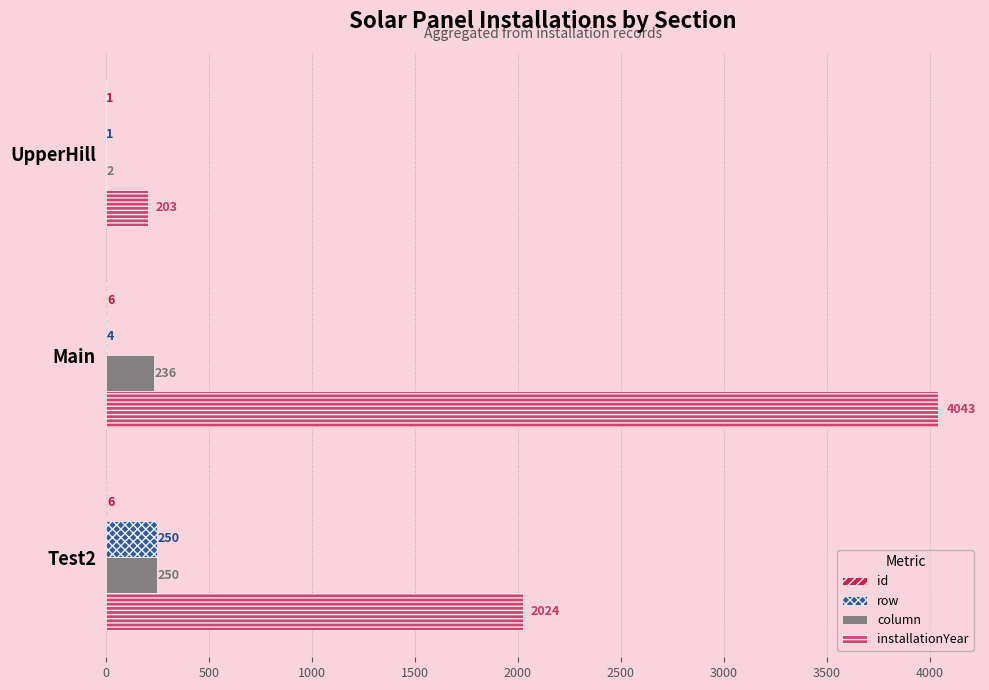

What is the sum of all installationYear values?

6270